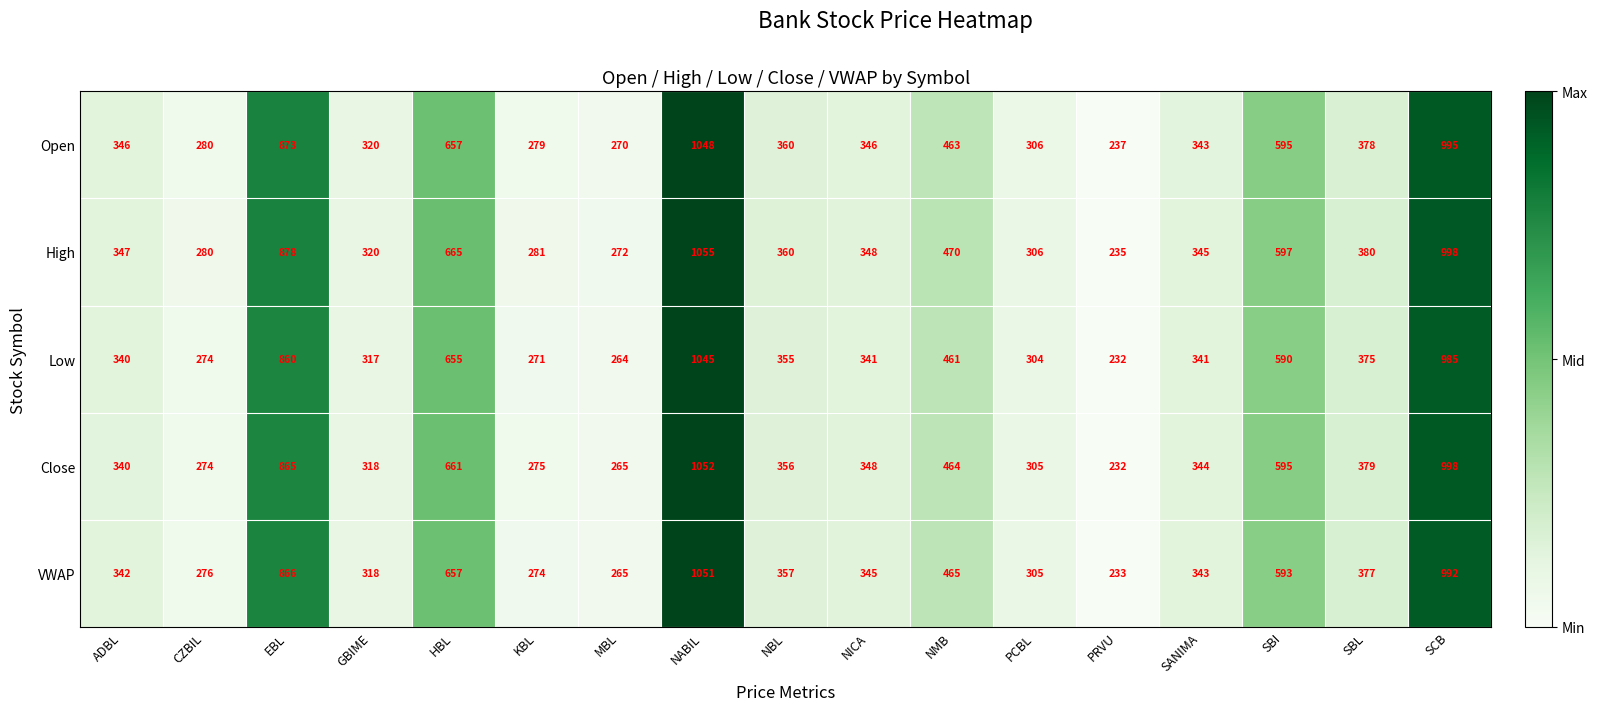

Which series changed the most between ADBL and PRVU?

High